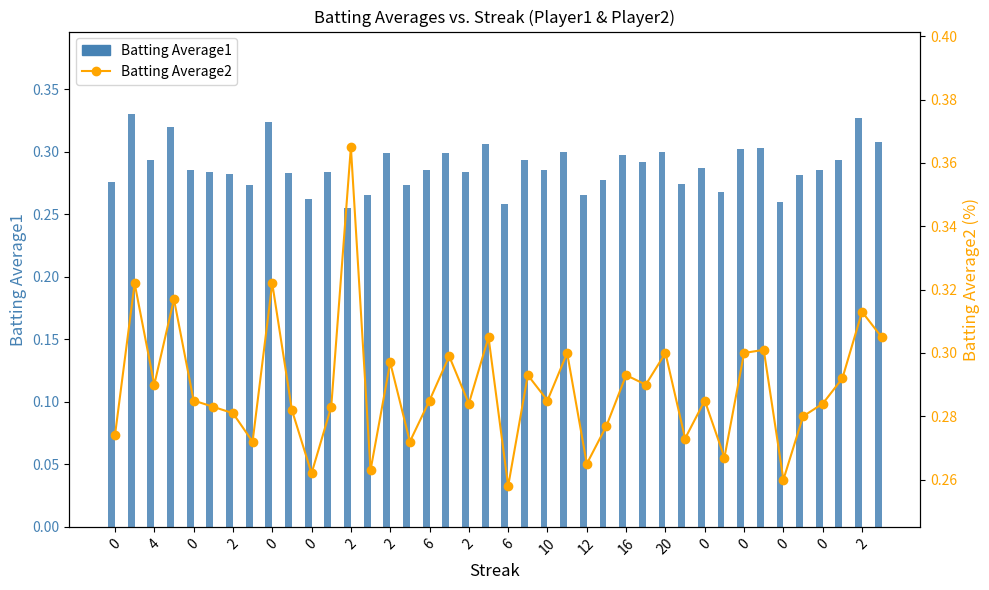

Count the Batting Average1 values in the range 0 to 1.

40